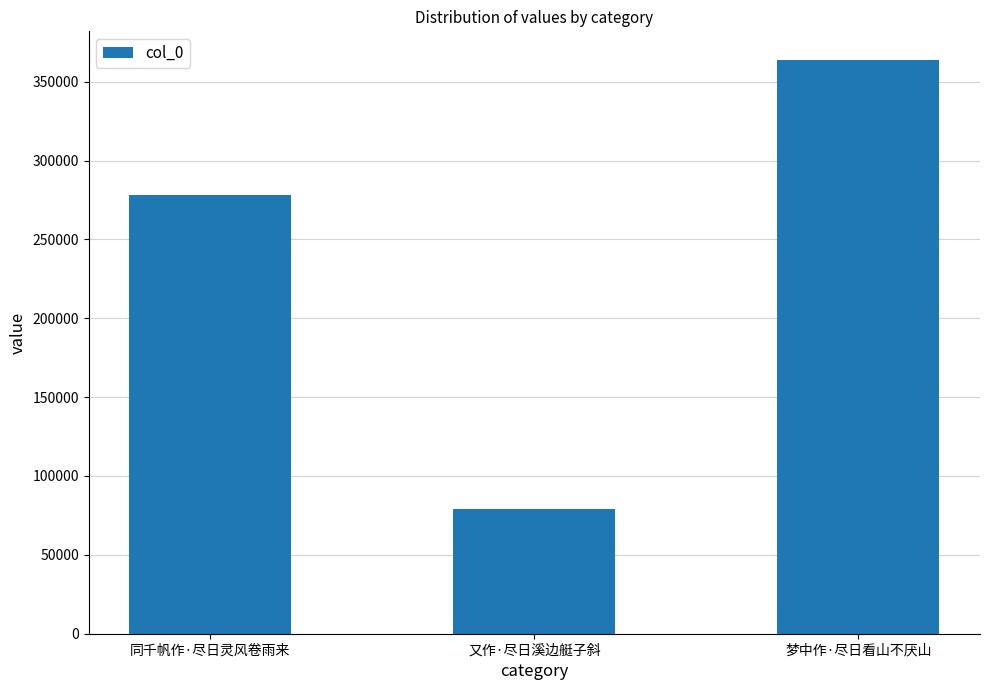

Are the bars horizontal?

No